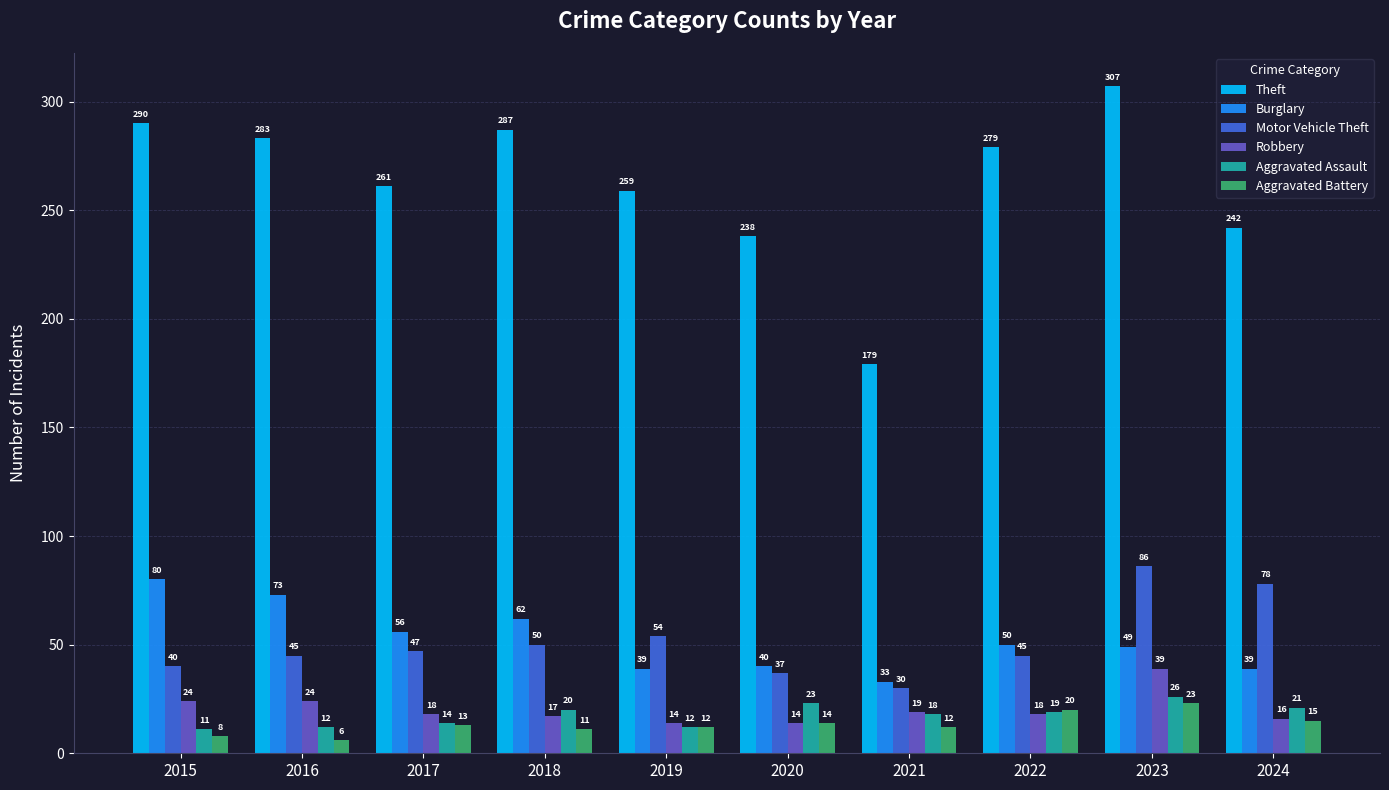

What is the total value across all series at 2022?

431